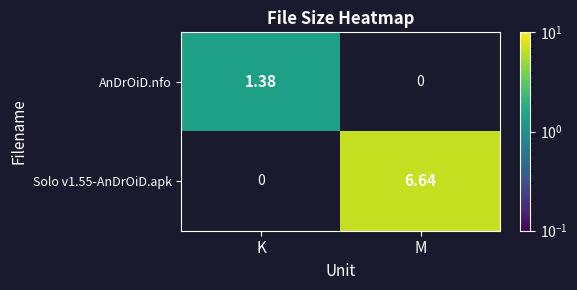

How many values in the Solo v1.55-AnDrOiD.apk series exceed 6?

1